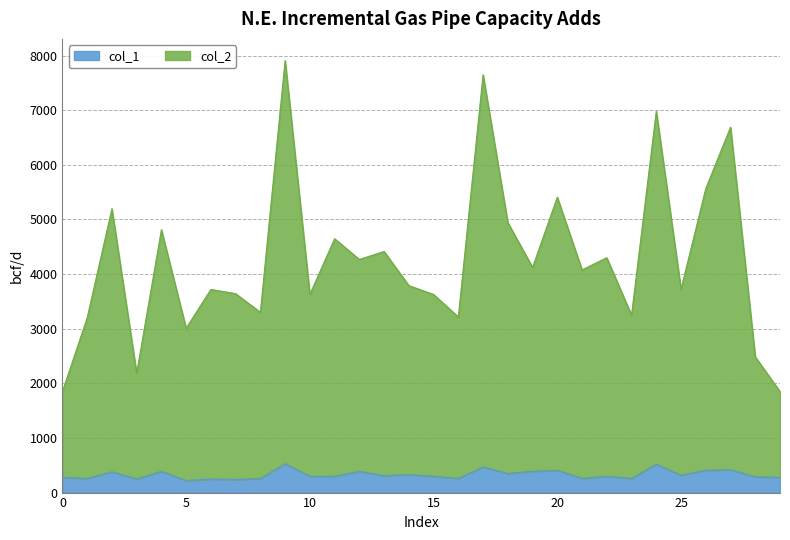

Does the chart display data point markers on the line(s)?

No